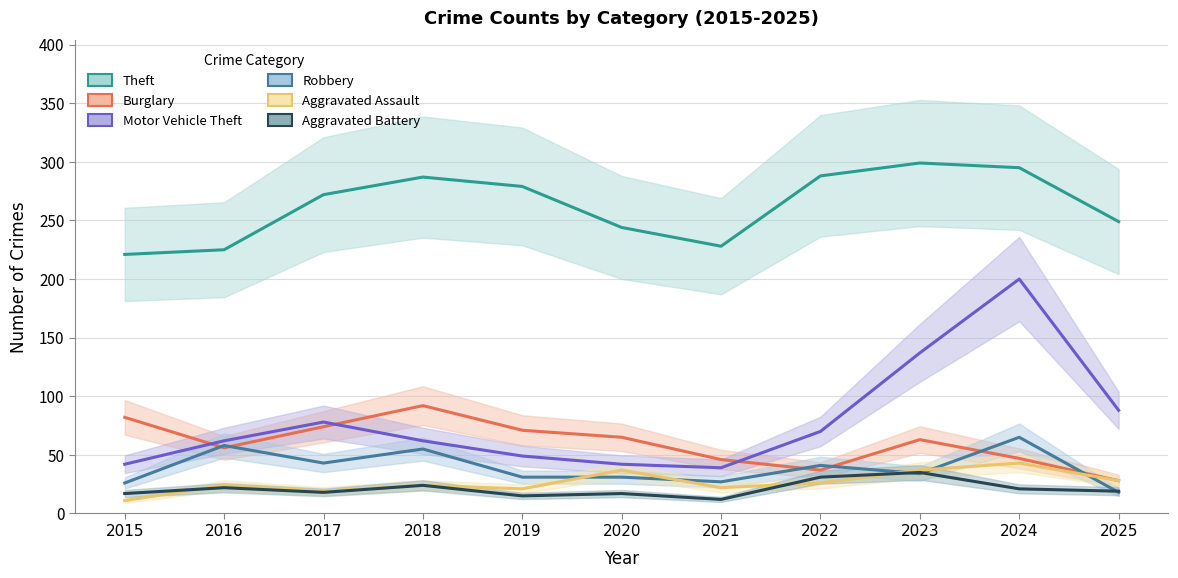

Reading right to left, what are all the values shown in this chart?

Theft: 249	295	299	288	228	244	279	287	272	225	221
Burglary: 28	47	63	37	46	65	71	92	74	56	82
Motor Vehicle Theft: 88	200	137	70	39	42	49	62	78	62	42
Robbery: 18	65	34	41	27	31	31	55	43	58	26
Aggravated Assault: 28	43	37	26	22	37	21	24	19	24	11
Aggravated Battery: 19	21	35	31	12	17	15	24	18	22	17